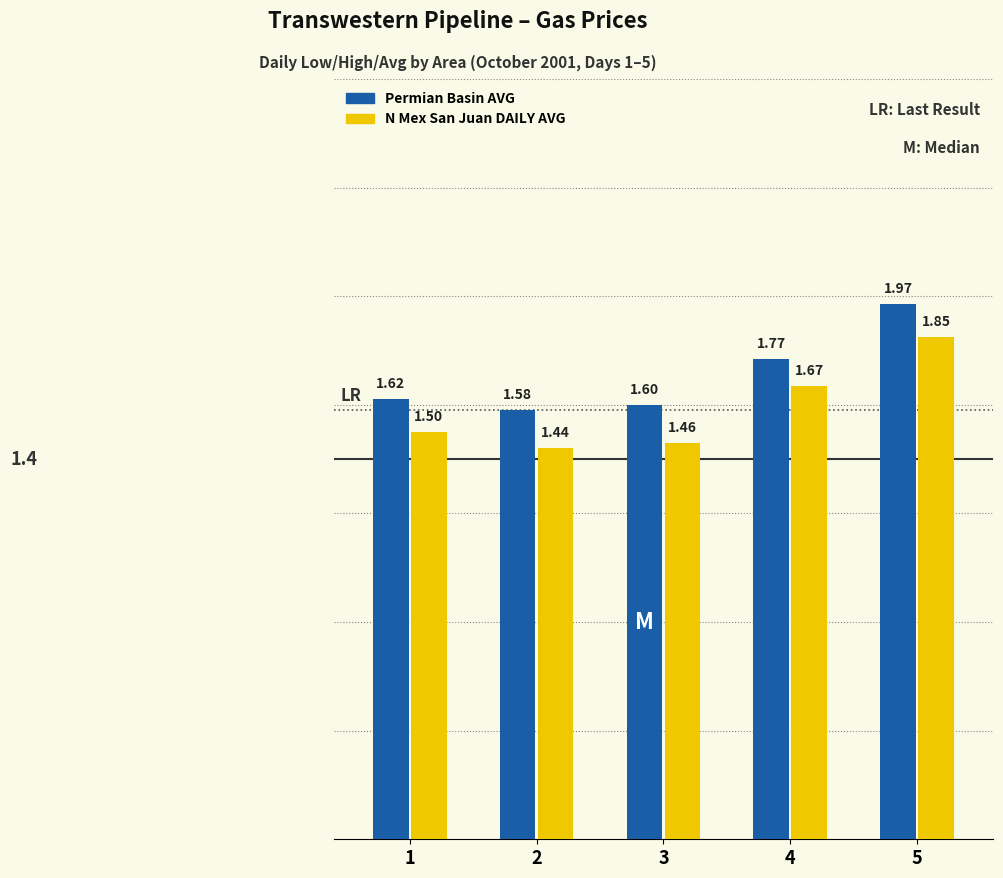

How many groups of bars are there?

5